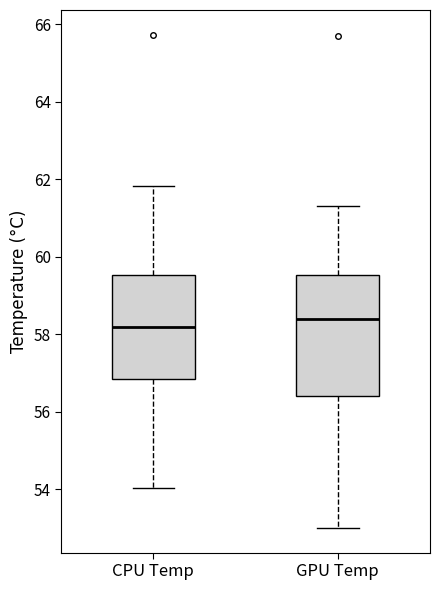

Where is the upper edge of the box for CPU Temp on the y-axis? The values are not printed on the chart, so give them approximately, as read against the axis.

59.6